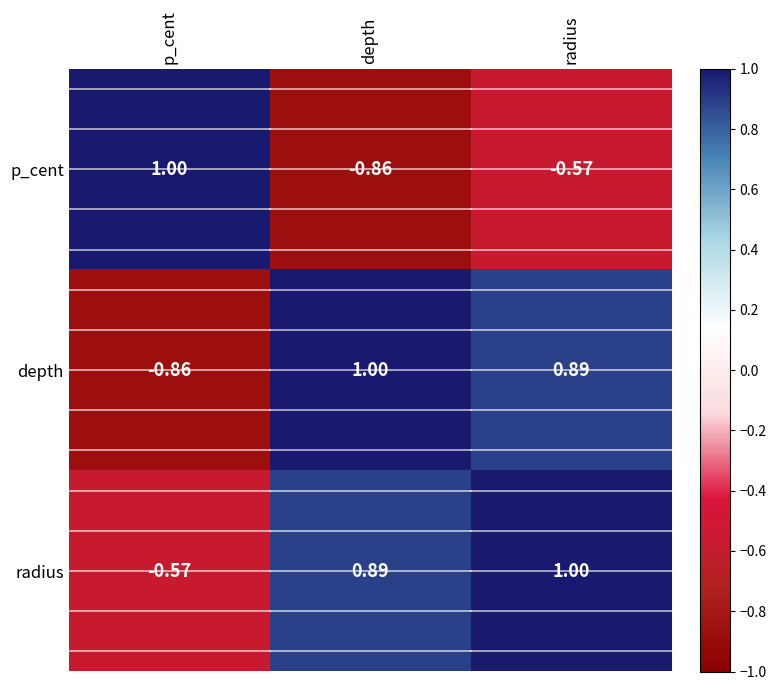

How many values in p_cent are below zero?

2